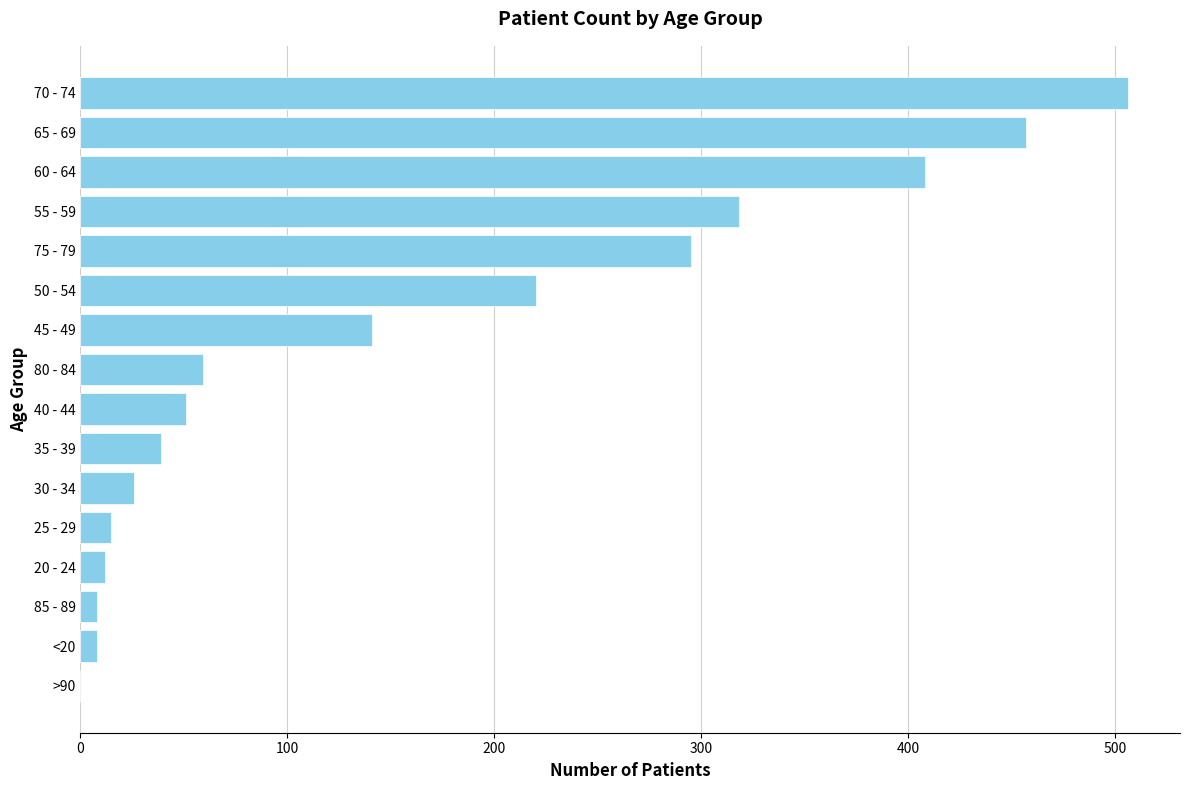

Reading top to bottom, list all the values displayed in this chart.

70 - 74=506	65 - 69=457	60 - 64=408	55 - 59=318	75 - 79=295	50 - 54=220	45 - 49=141	80 - 84=59	40 - 44=51	35 - 39=39	30 - 34=26	25 - 29=15	20 - 24=12	85 - 89=8	<20=8	>90=0